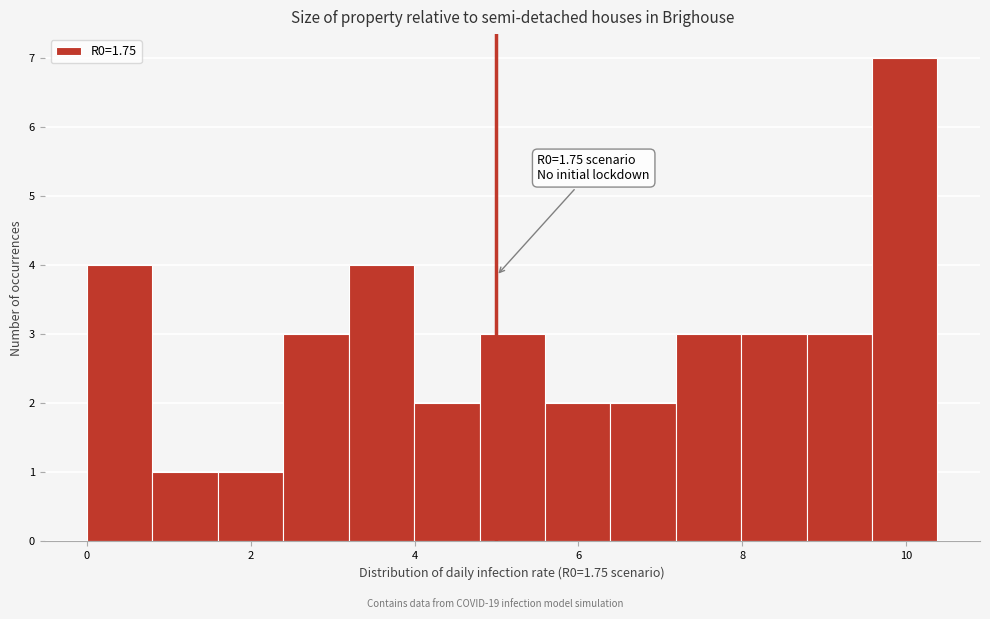

Around what value on the x-axis is the tallest bar? Give the approximate position of its centre, as read against the axis.

10.0